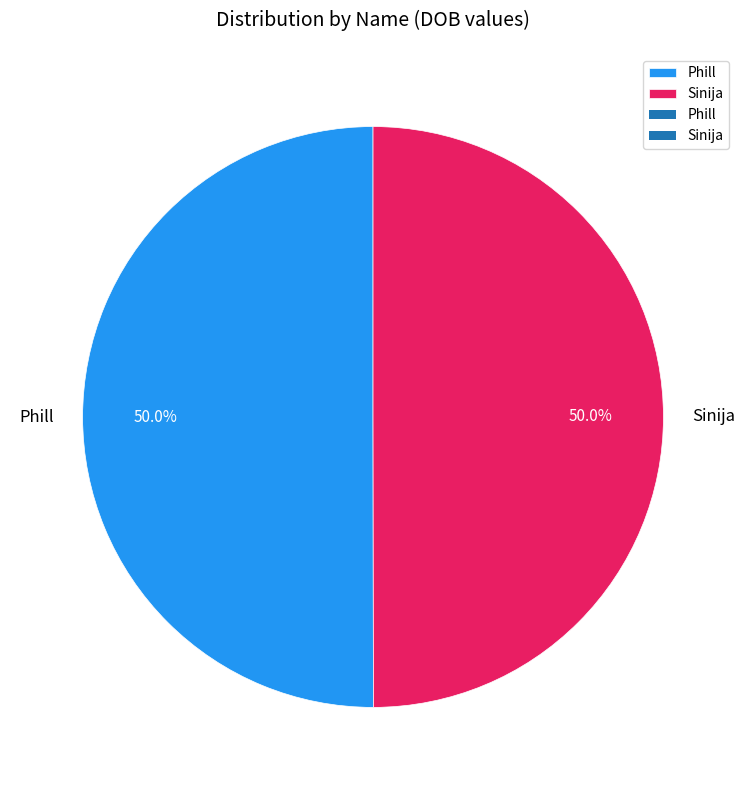

Combined, do Phill and Sinija account for over 50%?

Yes